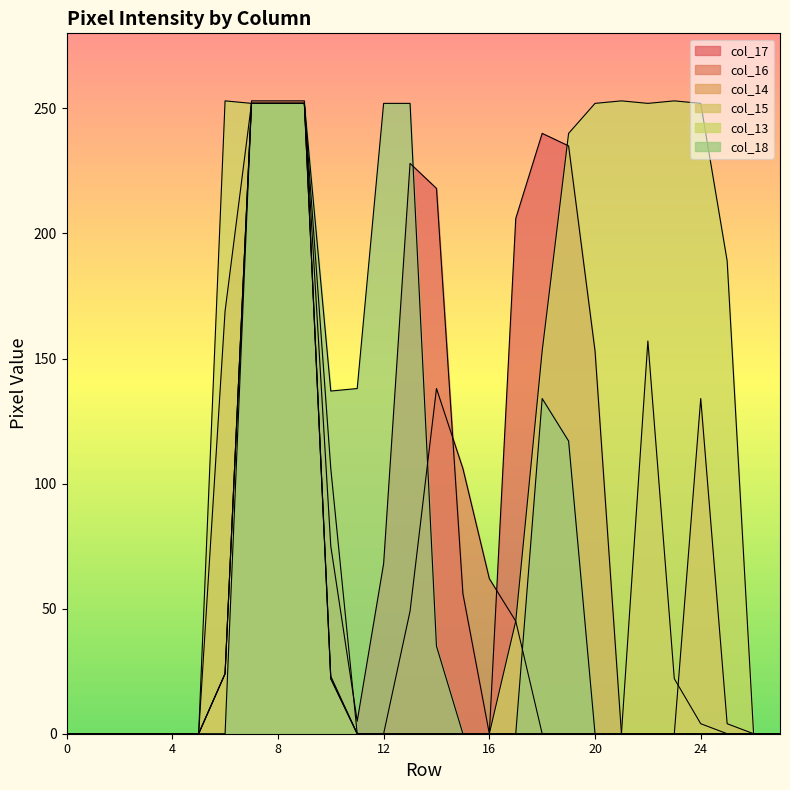

Rank the series at 8 from lowest to highest value.

col_17, col_14, col_15, col_13, col_18, col_16